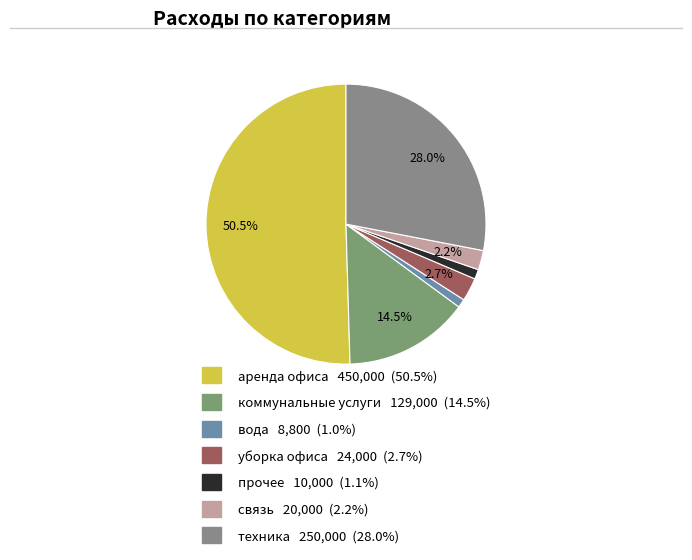

Which has a higher value, аренда офиса or коммунальные услуги?

аренда офиса